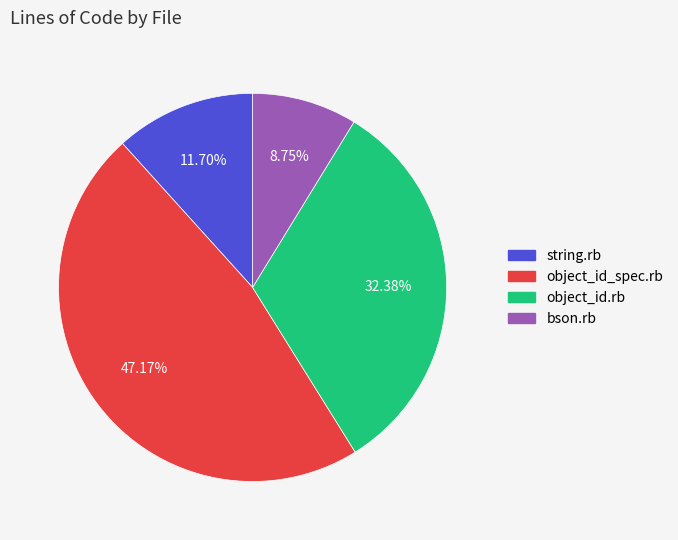

To the nearest percent, what is the difference between the largest and smallest slice percentages?

38%